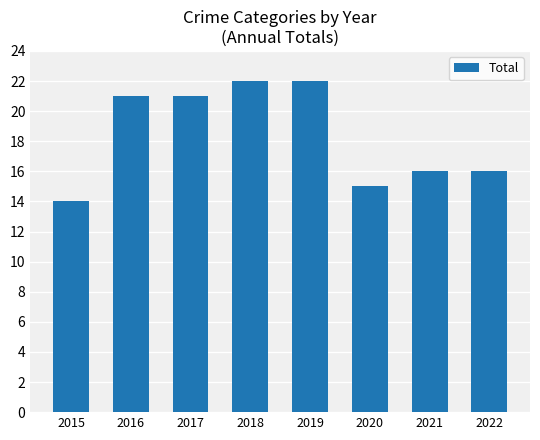

What is the value of the 3rd bar from the left?

21